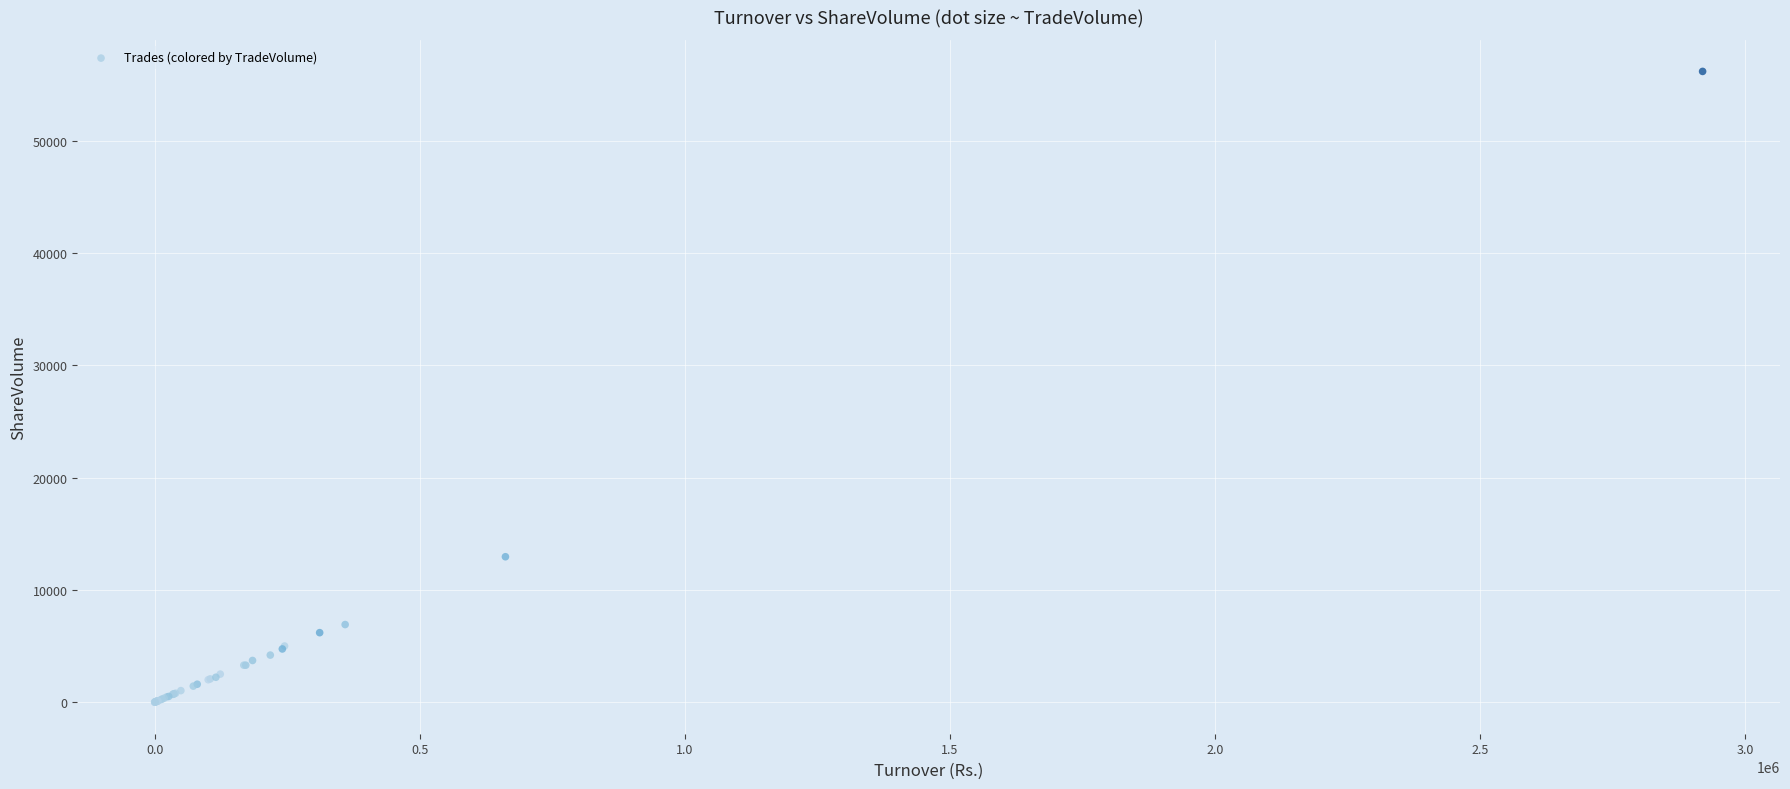

What Y value in the scatter plot is closest to 28081?

12950